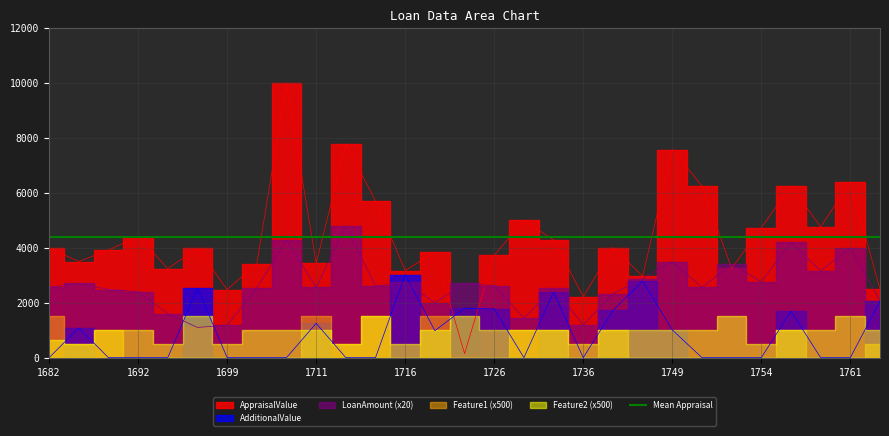

Which has a higher value, 1722 or 1734?

1734